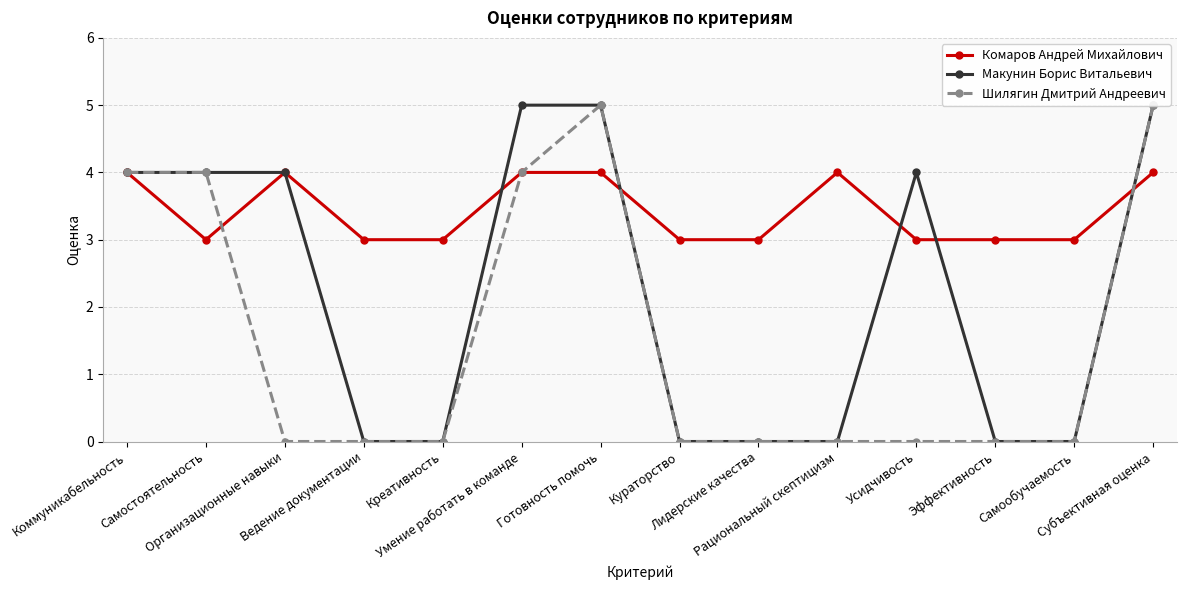

The value of Комаров Андрей Михайлович at Рациональный скептицизм is 2. True or false?

False